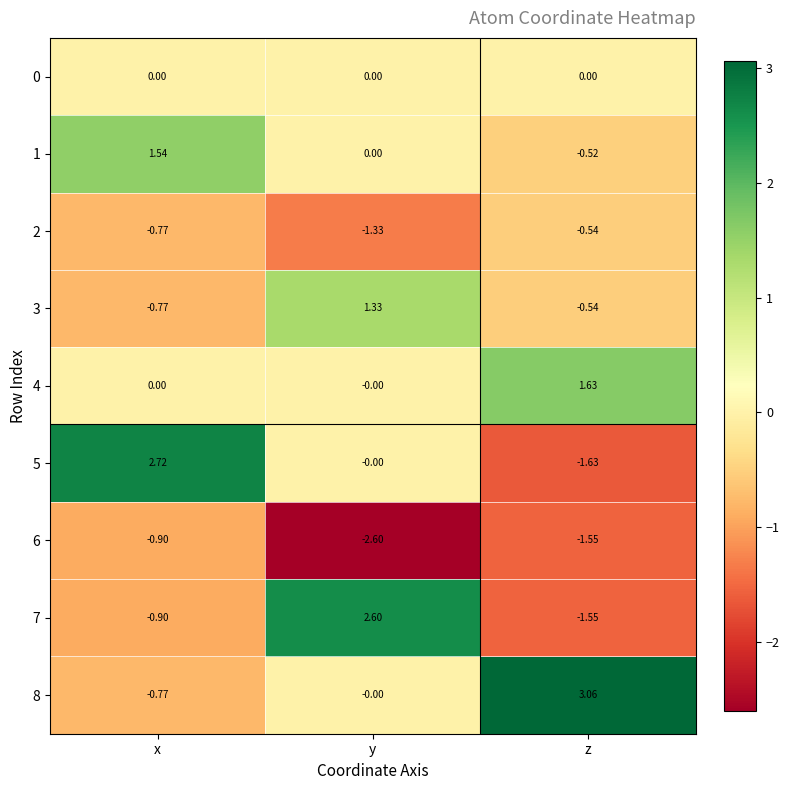

What is the difference between the highest and lowest values at z?

4.7